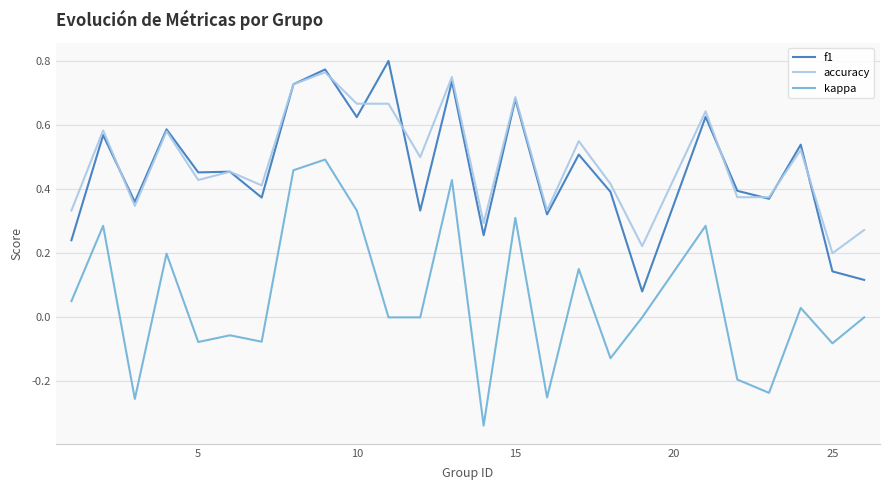

What are all the series names shown in the legend?

f1, accuracy, kappa